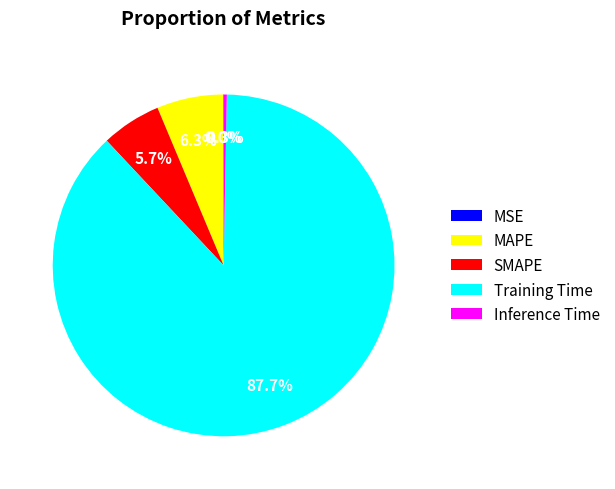

True or false: MAPE accounts for 6% of the total.

True